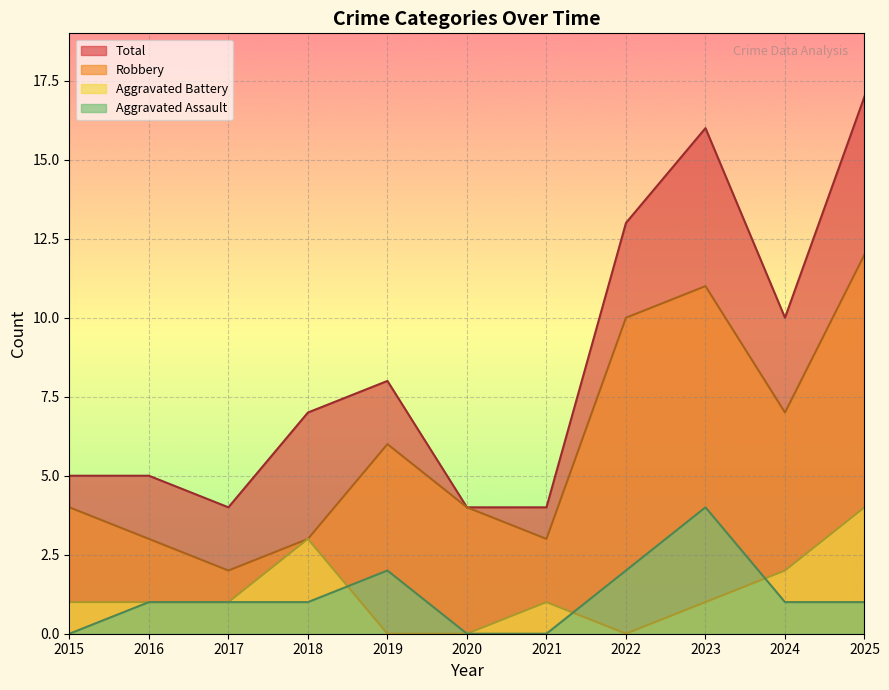

What is the difference between the maximum and second lowest values in the Aggravated Assault series?

4